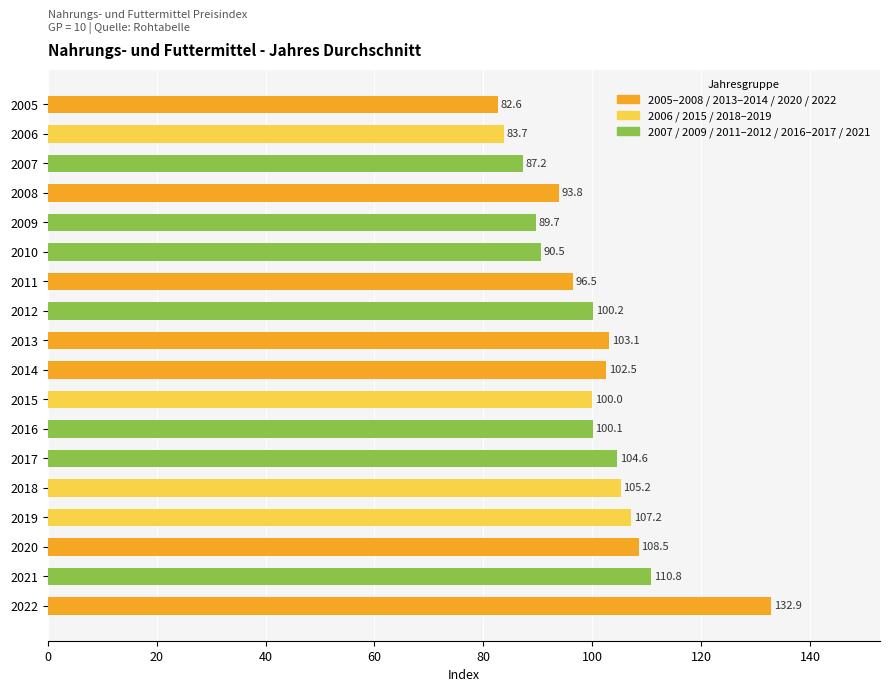

At which category does the chart reach its peak across all series?

2022